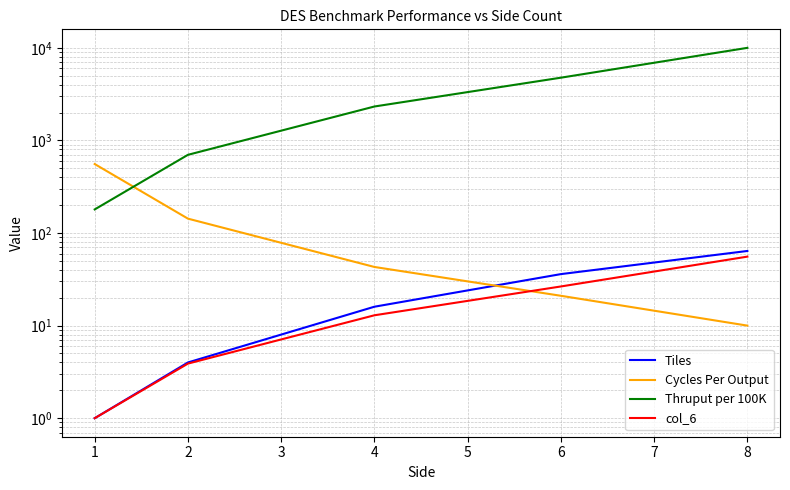

What are all the series names shown in the legend?

Tiles, Cycles Per Output, Thruput per 100K, col_6